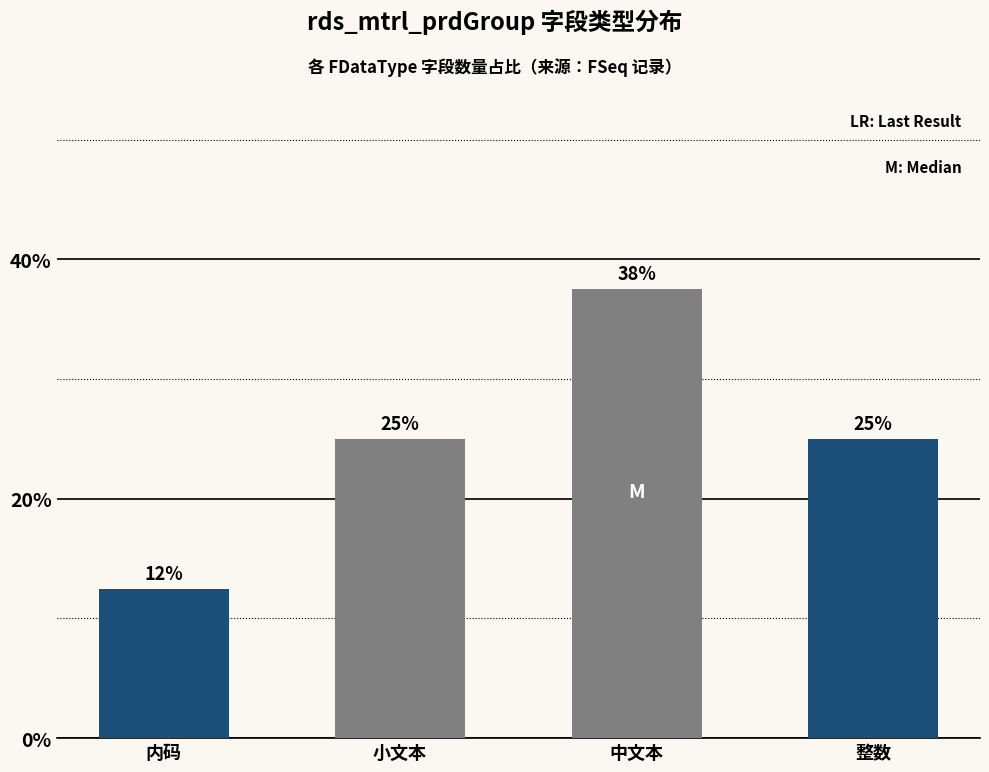

Which category has the highest value across all series?

中文本